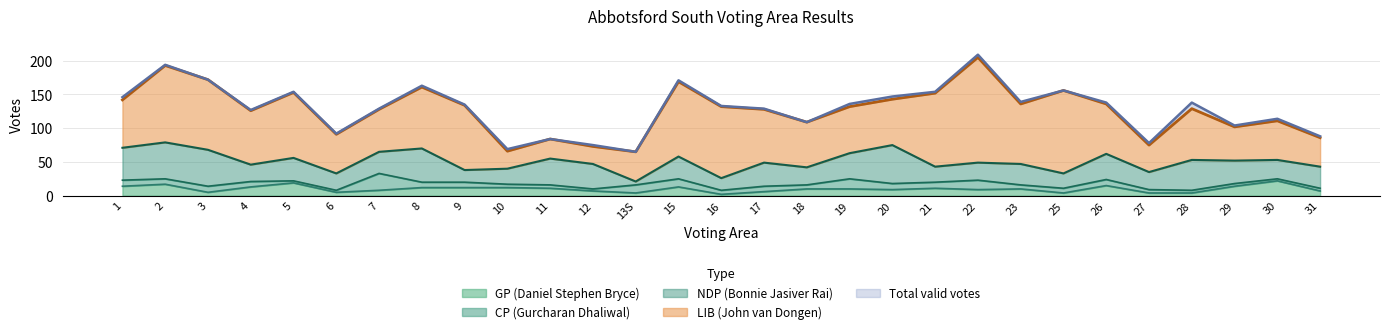

At which category does LIB (John van Dongen) reach its first local valley?

4